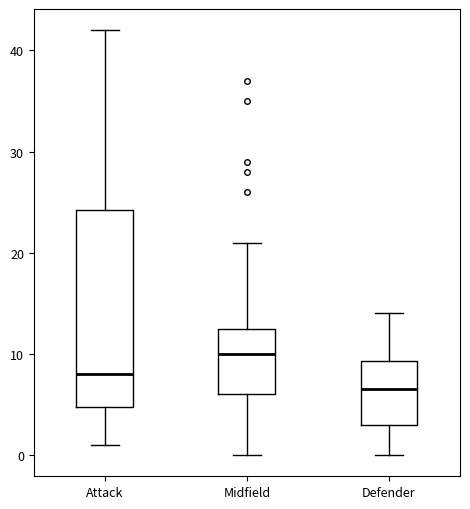

Reading left to right, transcribe this box plot: for each box, give where its median line is, the range the box spans, and where its two whiskers end, as read against the y-axis. The values are not printed on the chart, so give them approximately, as read against the axis.

Attack: median 8, box 5 to 24, whiskers 1 to 42
Midfield: median 10, box 6 to 13, whiskers 0 to 21
Defender: median 7, box 3 to 9, whiskers 0 to 14